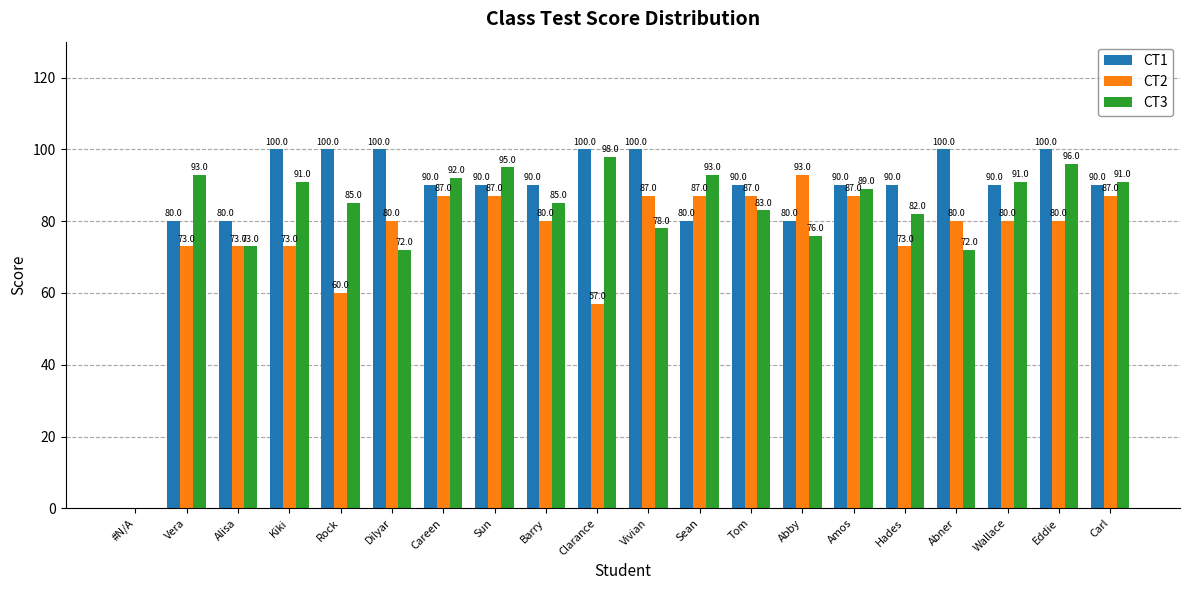

Where does the CT1 series first go above 90?

Kiki